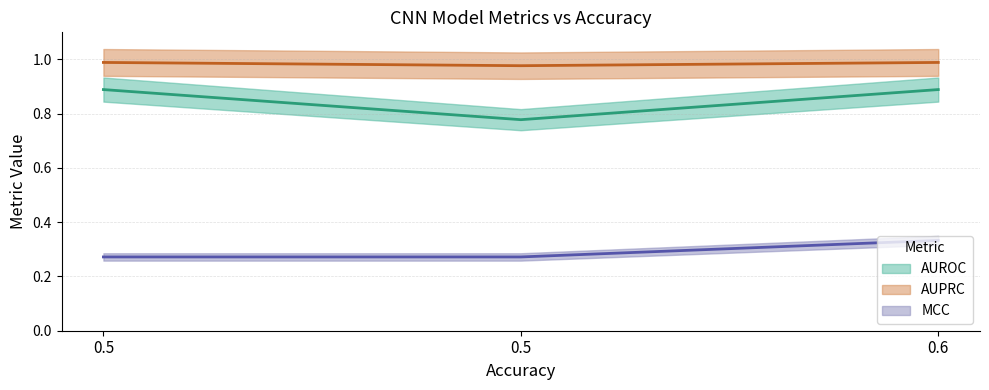

The AUROC (line) series shows 0.2 at 0.6. True or false?

False